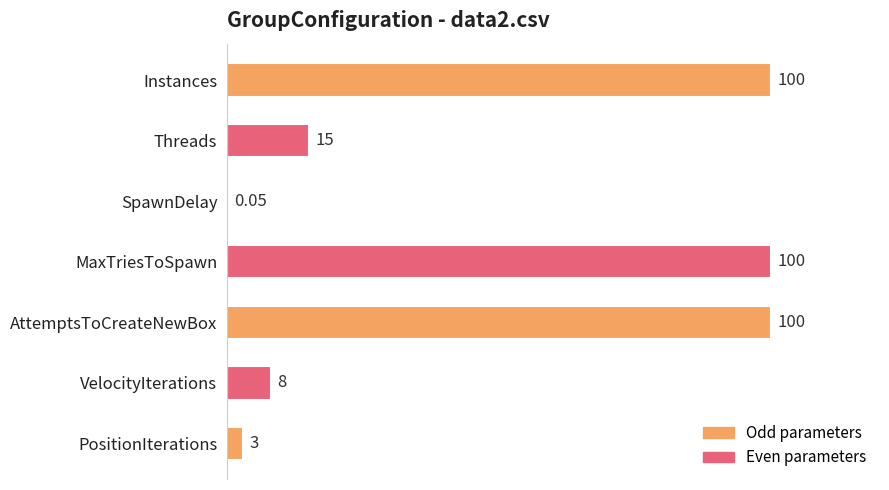

Where is the data nearest to the value 50?

Threads